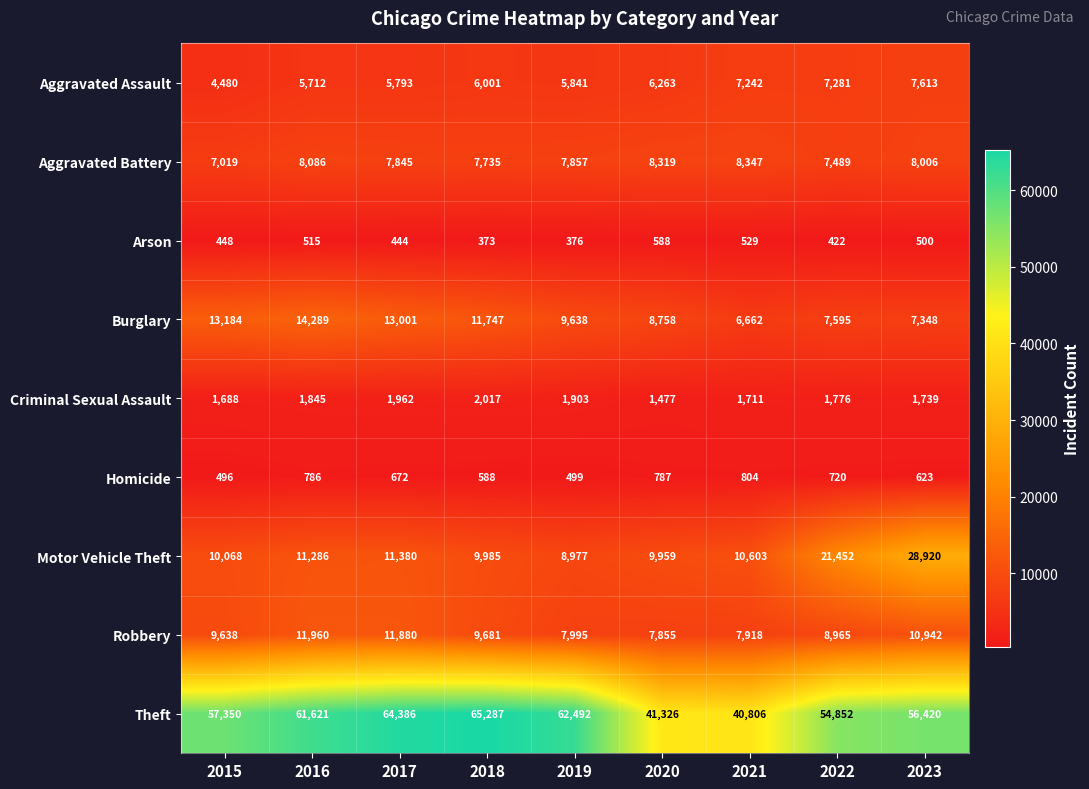

Rank the series by their maximum value, from highest to lowest.

Theft, Motor Vehicle Theft, Burglary, Robbery, Aggravated Battery, Aggravated Assault, Criminal Sexual Assault, Homicide, Arson